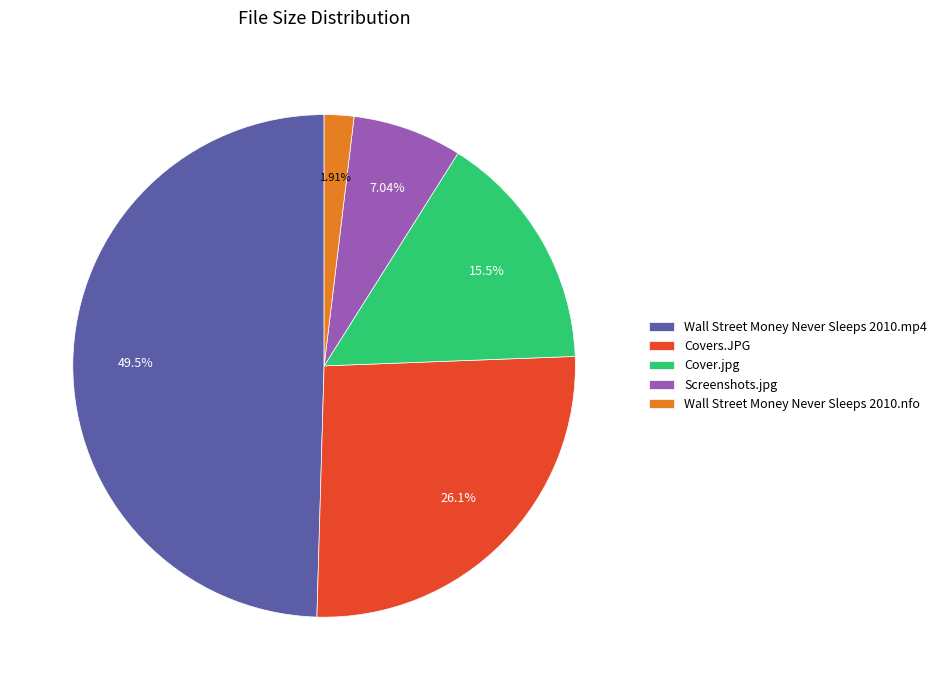

To the nearest percent, what is the difference between the largest and smallest slice percentages?

48%